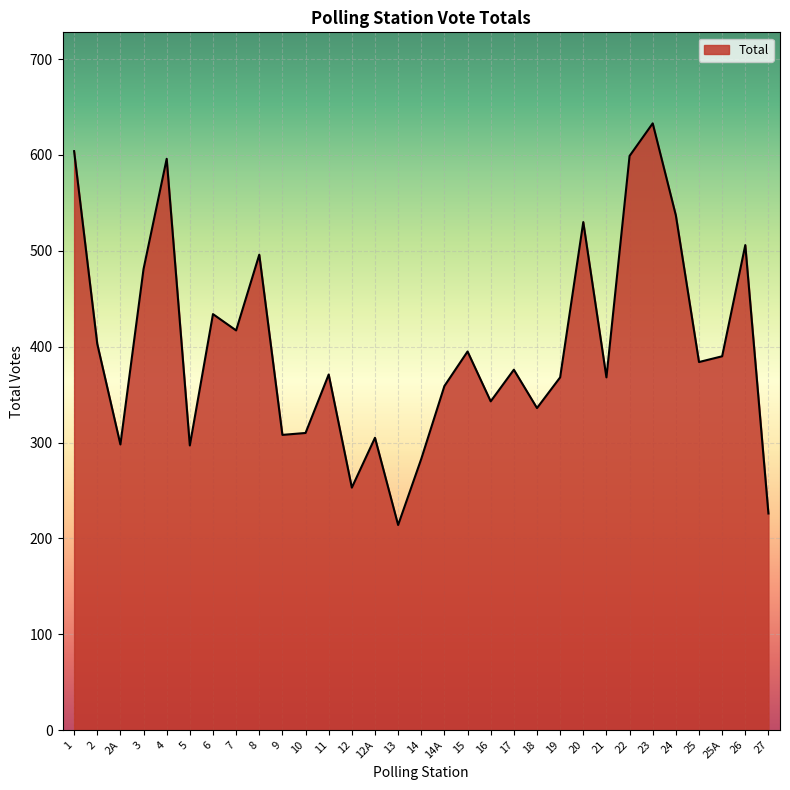

What is the minimum value shown in the chart?

214